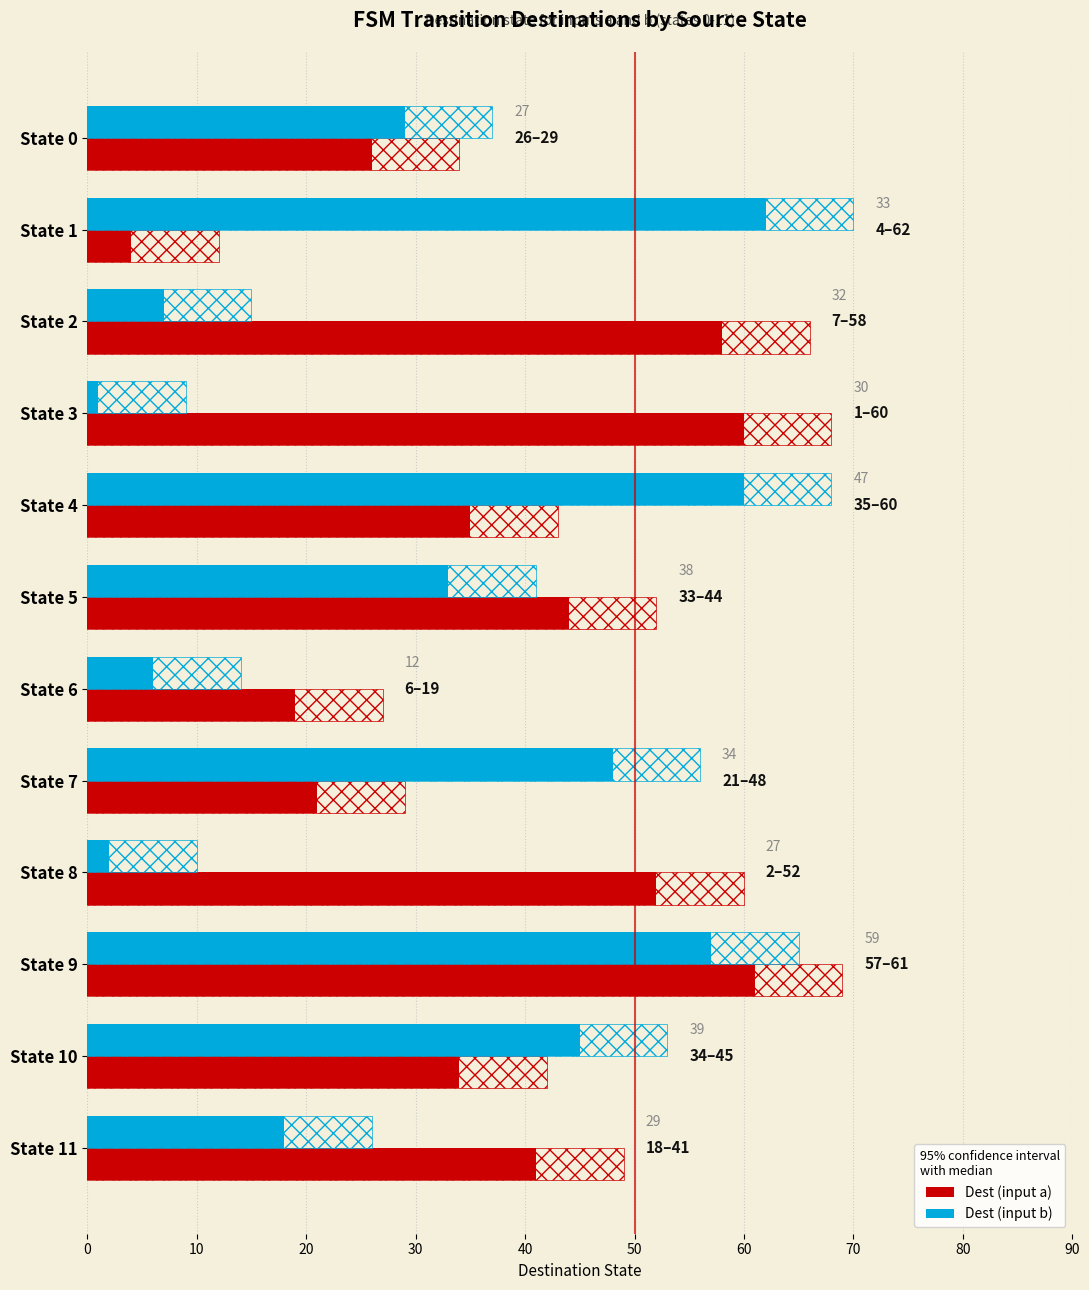

How many values in the Dest (input a) series are below 41?

6